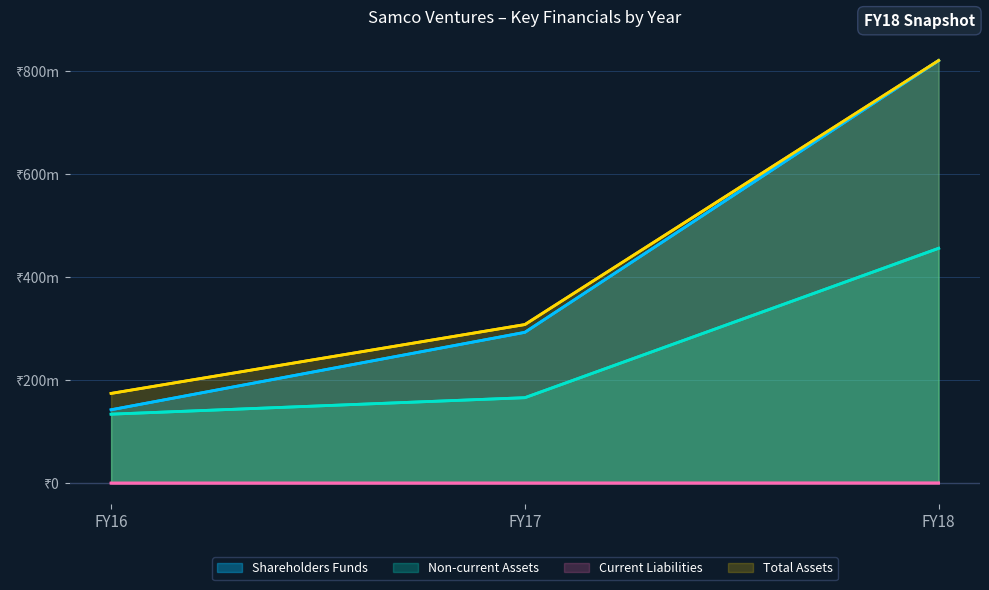

At which category does the chart reach its peak across all series?

FY18